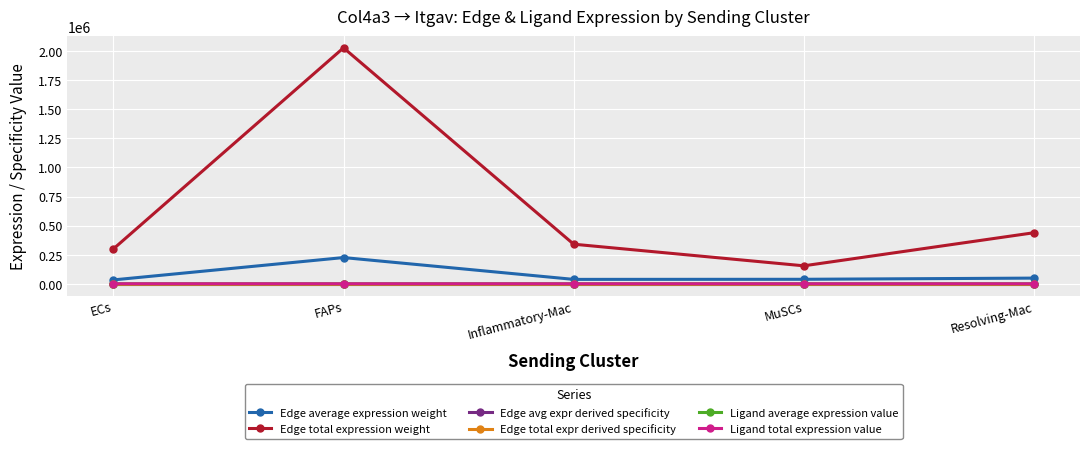

What is the highest value of the Ligand total expression value series?

109.4